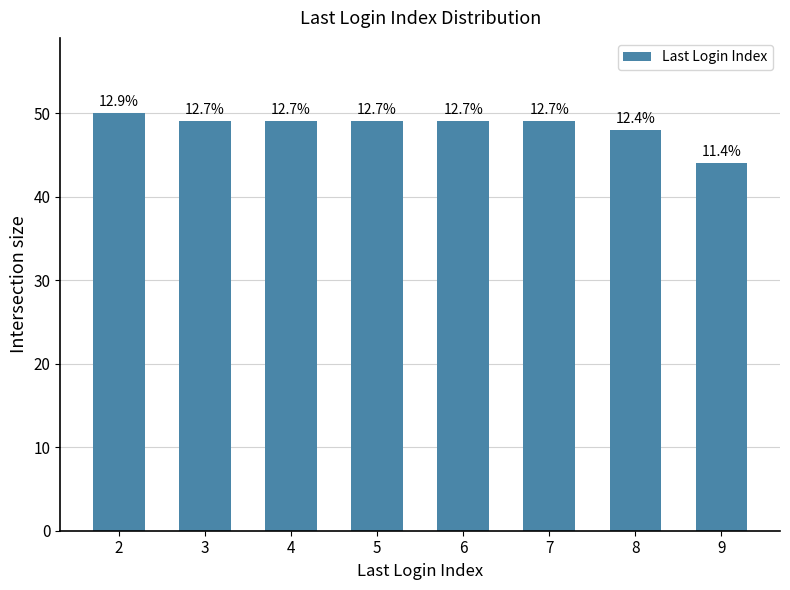

What is the difference between the maximum and minimum values?

6